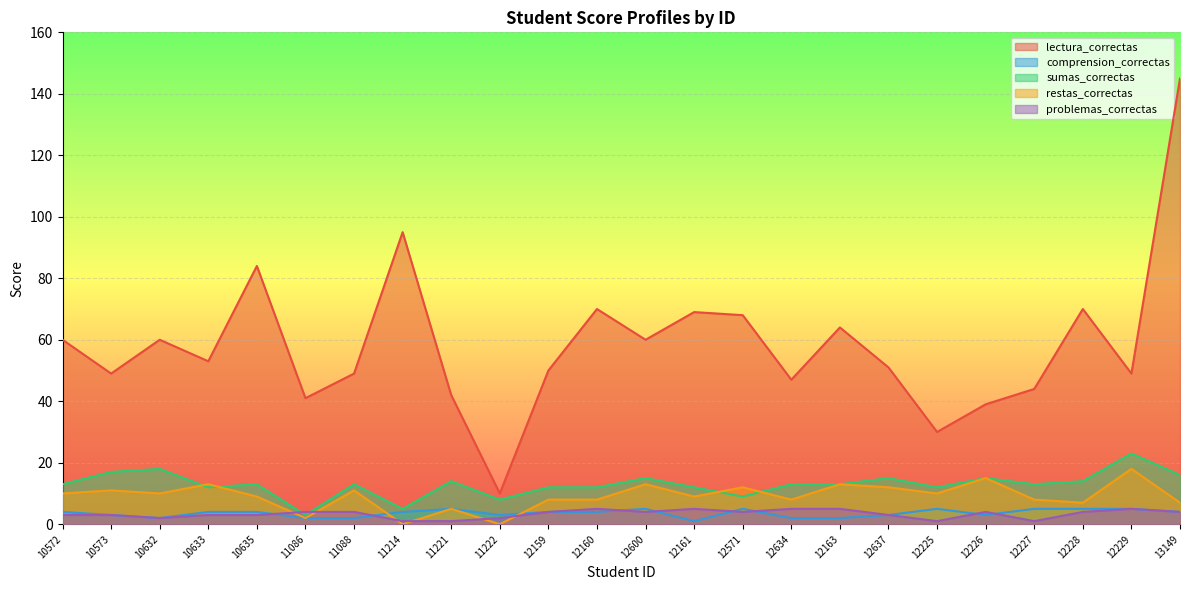

What is the value of the comprension_correctas point at the 22nd from the left?

5